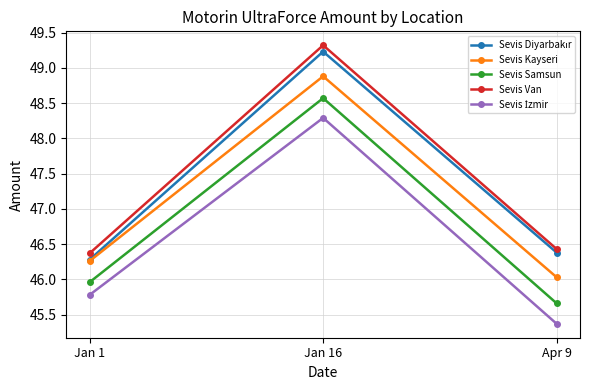

What position from the left is Apr 9?

3